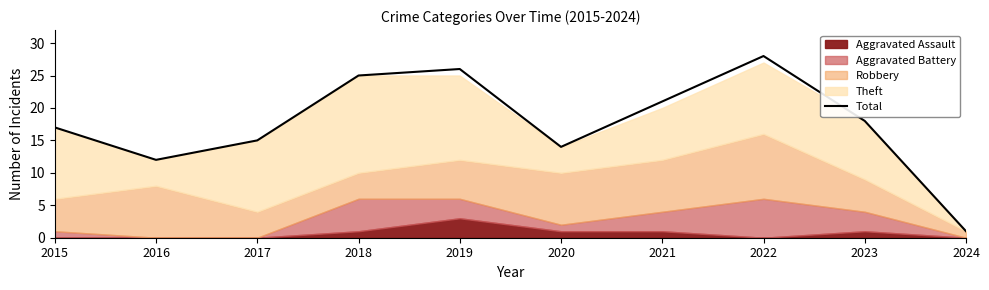

How many interior local valleys (lower than both neighbors) does the data have?

2